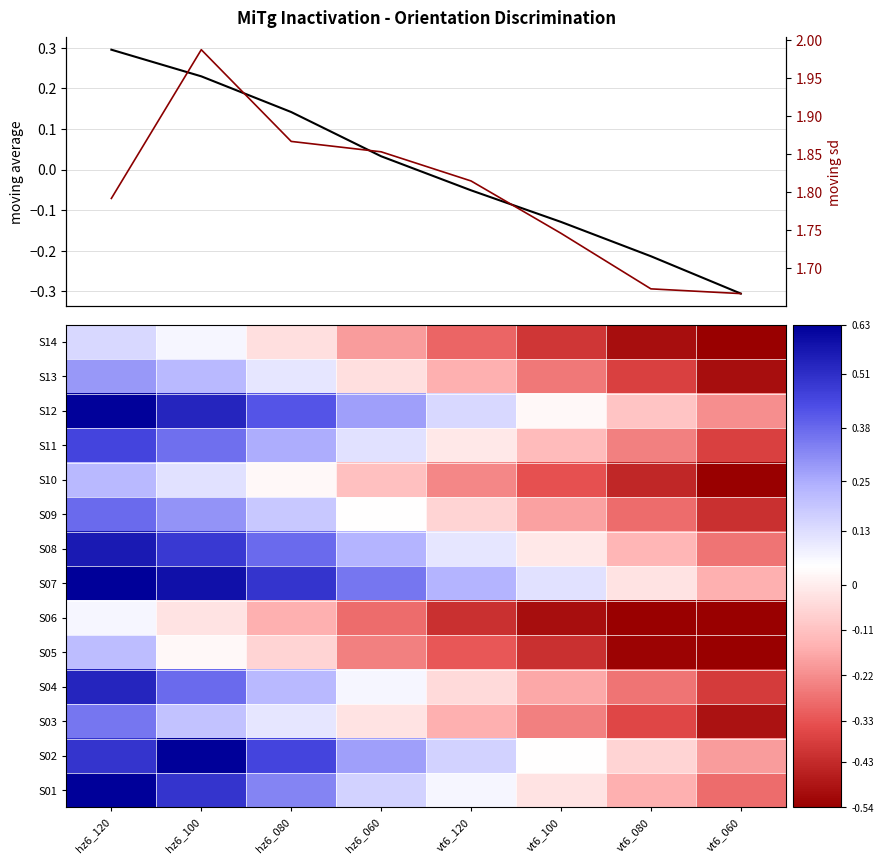

Rank the series by their maximum value, from lowest to highest.

S06, S14, S05, S10, S13, moving average, S03, S09, S11, S04, S08, S12, S01, S02, S07, moving sd